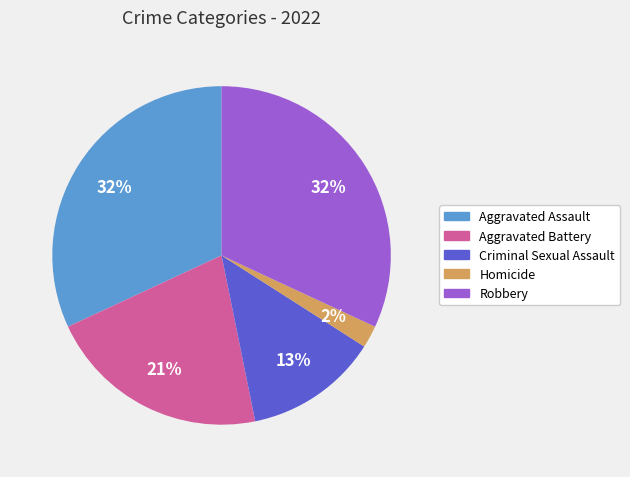

To the nearest percent, what is the average slice percentage?

20%